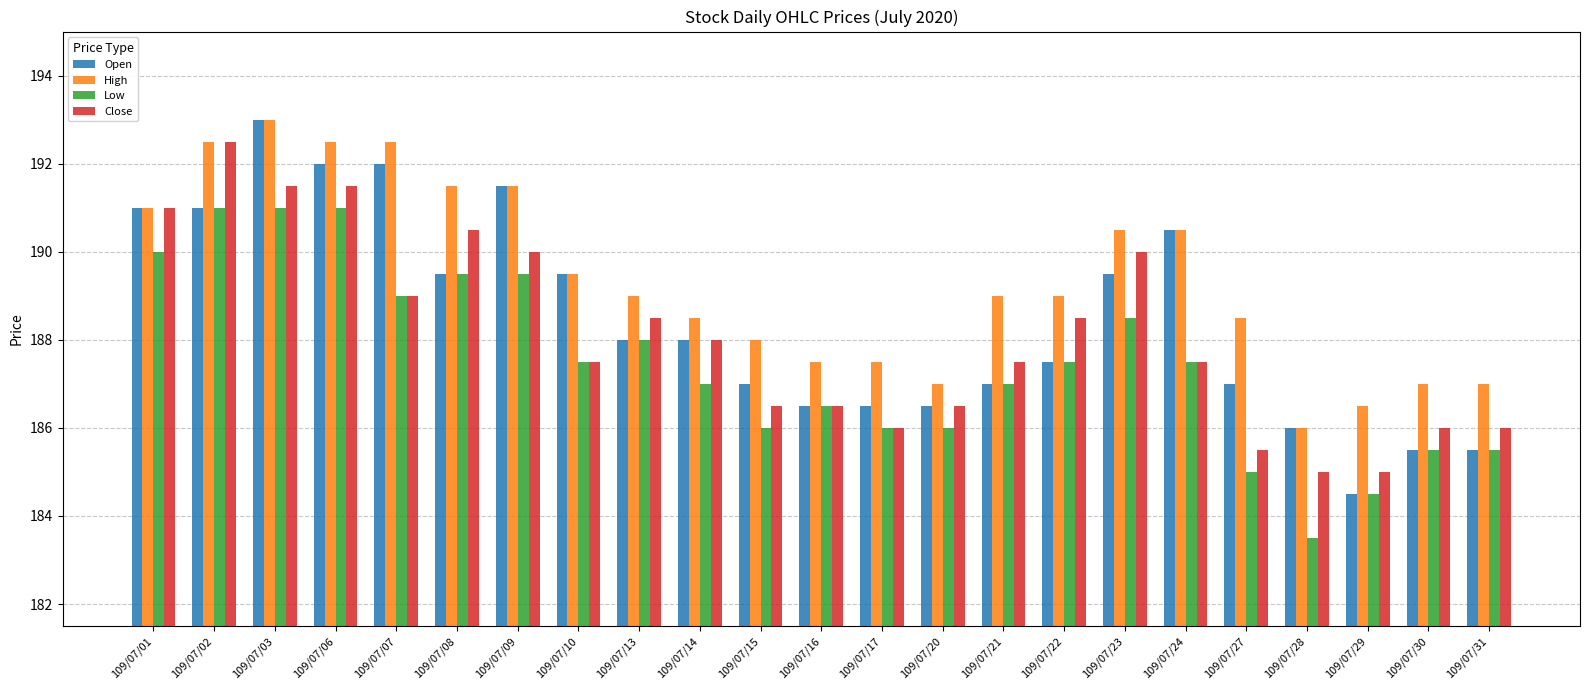

What is the maximum value shown in the chart?

193.0